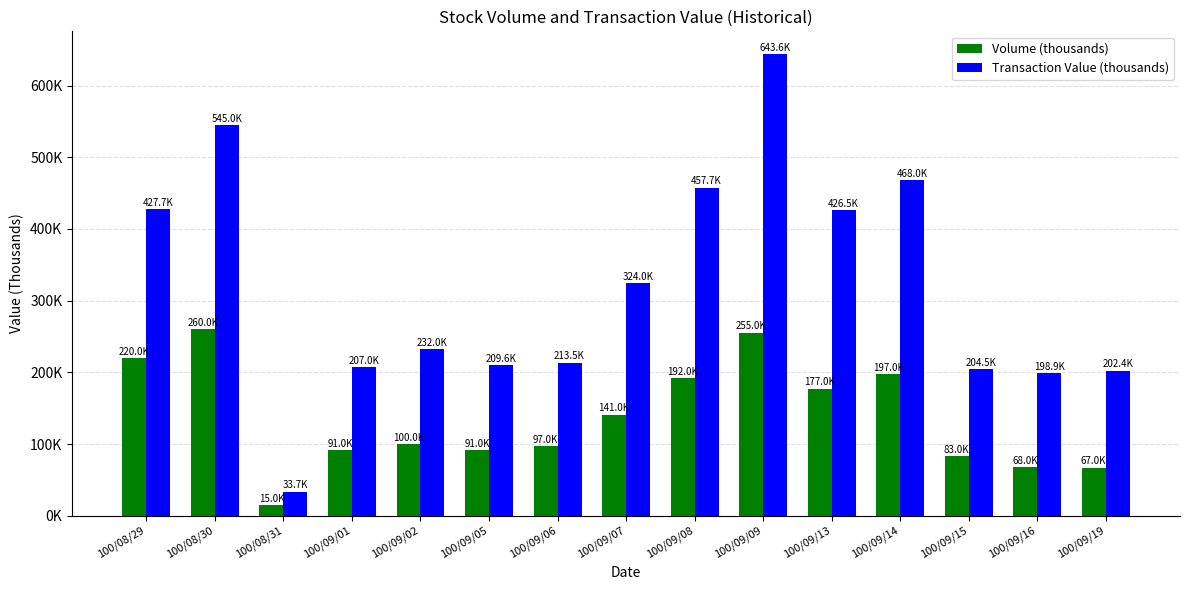

What is the sum of the Transaction Value (thousands) values at 100/08/31 and 100/09/06?

247.2